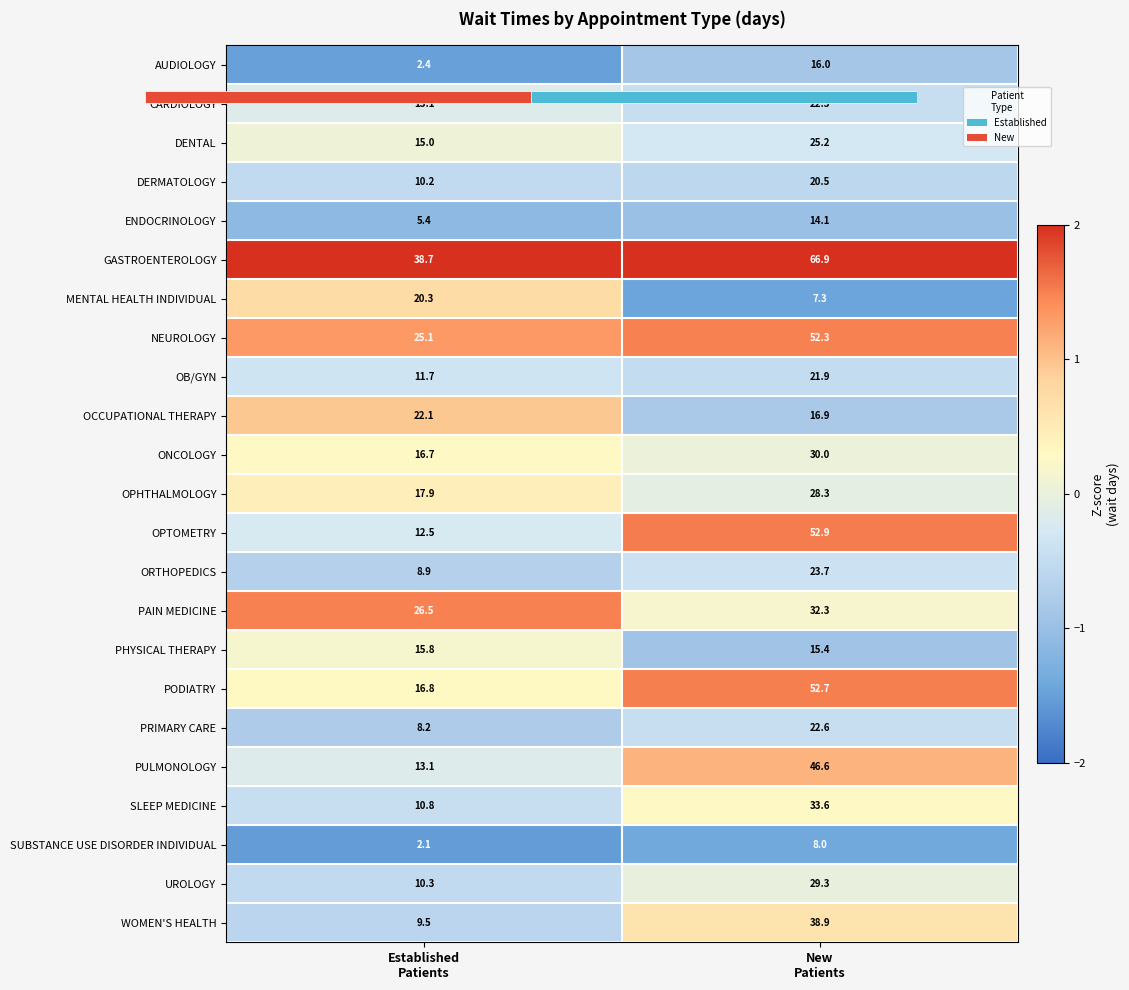

At which category does the chart reach its minimum across all series?

Established
Patients